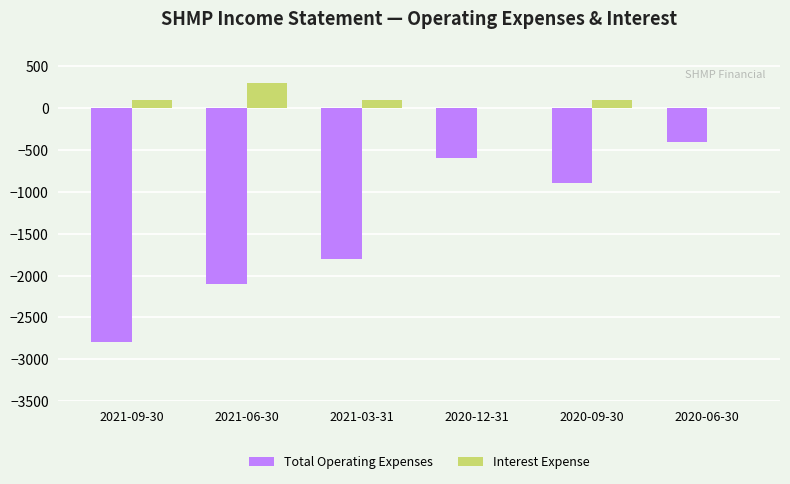

What is the sum of all Total Operating Expenses values?

-8600